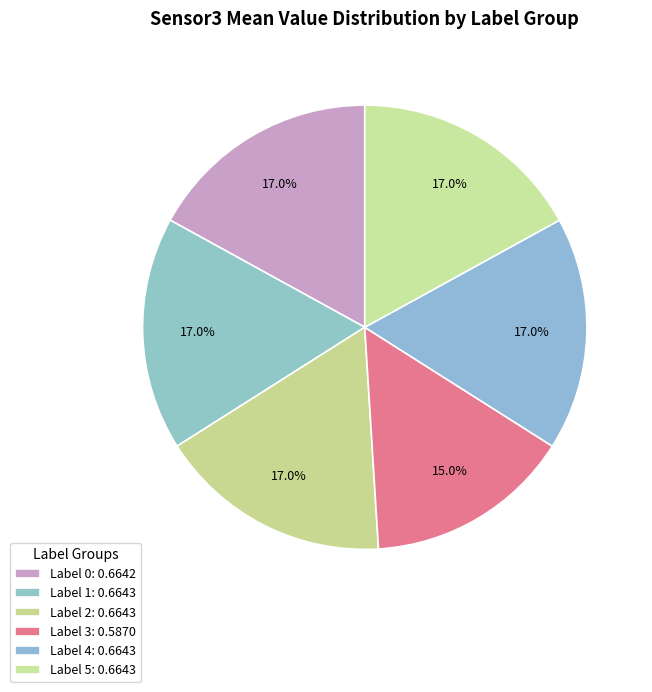

The Label 2 slice represents 17% of the pie. True or false?

True